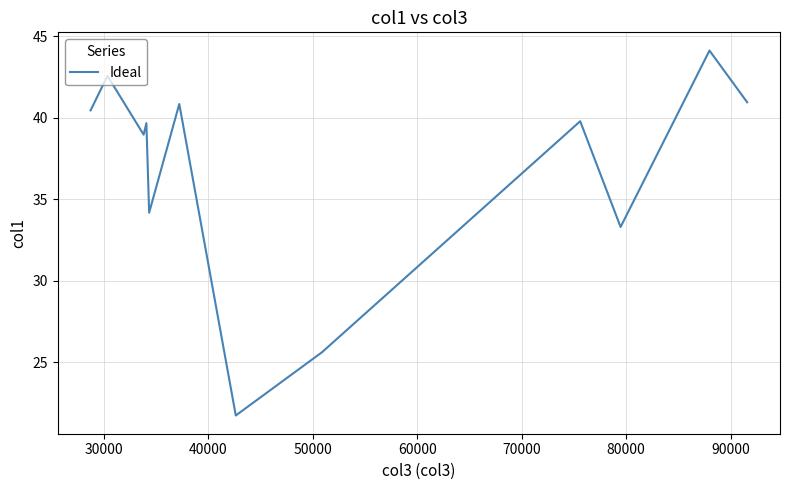

What is the smallest value displayed?

21.7